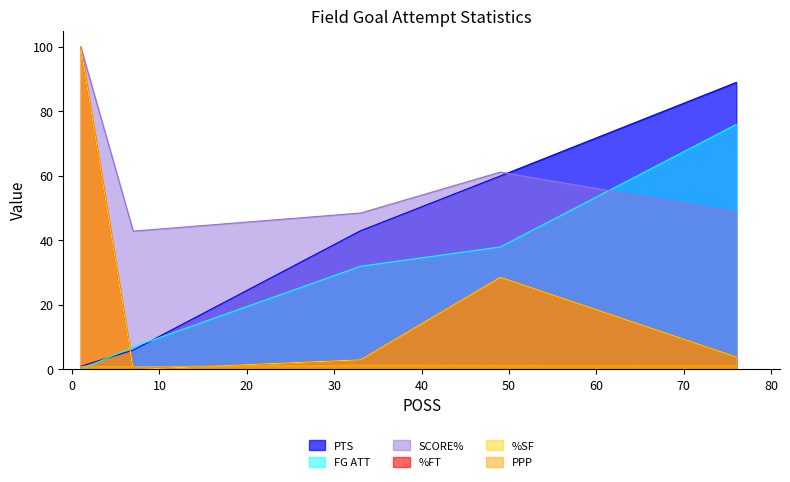

Does the chart display data point markers on the line(s)?

No